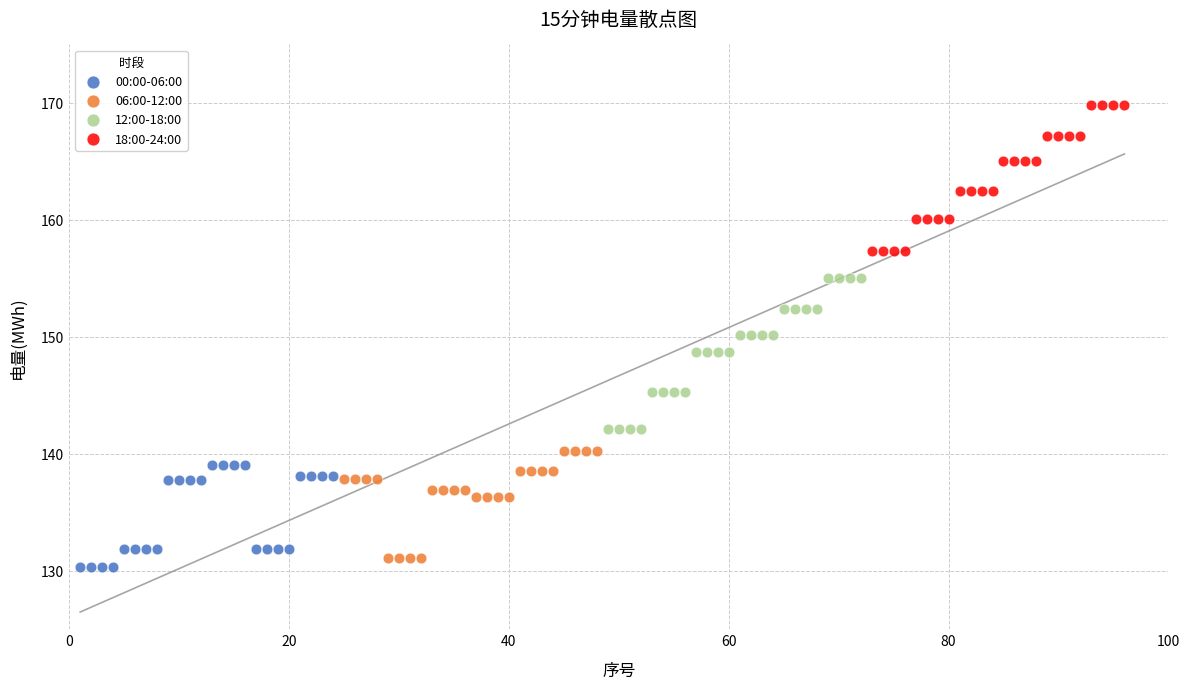

Which series has the largest Y range (max minus min)?

12:00-18:00